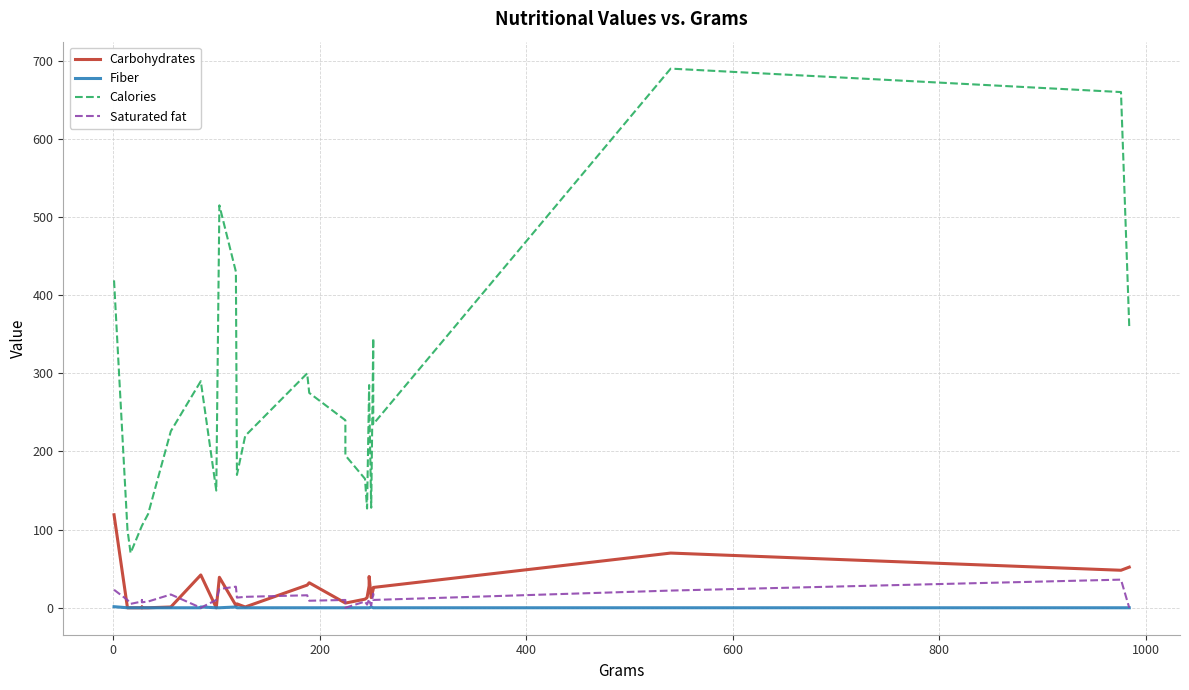

Is the value of Fiber at 1200 greater than the value of Saturated fat at 12?

No